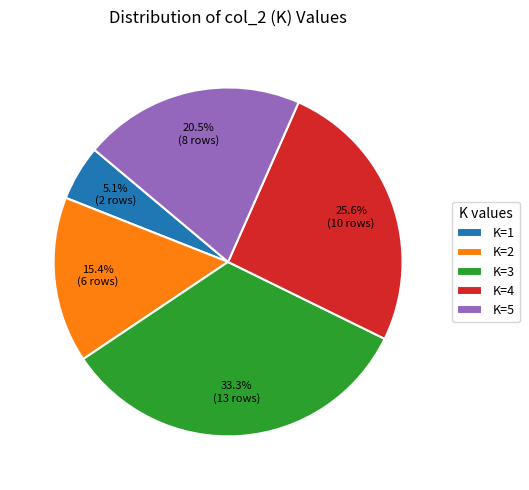

Is there a majority slice in this chart?

No